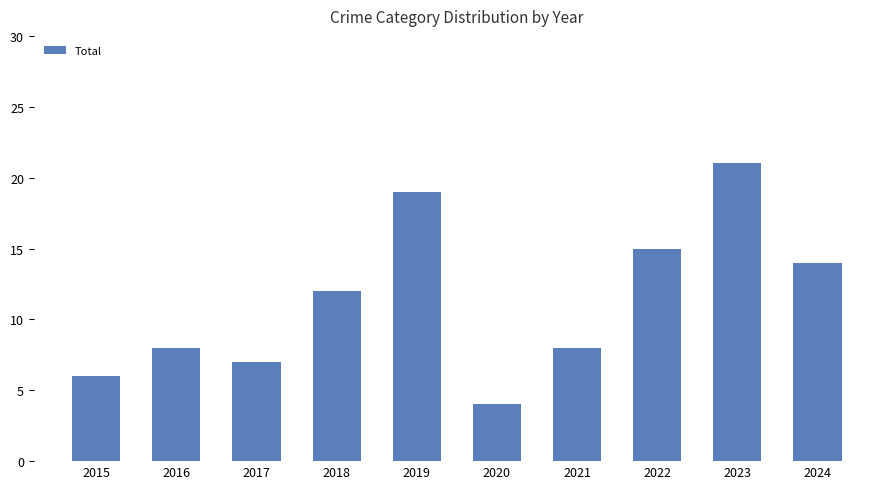

How many data points are less than 12?

5